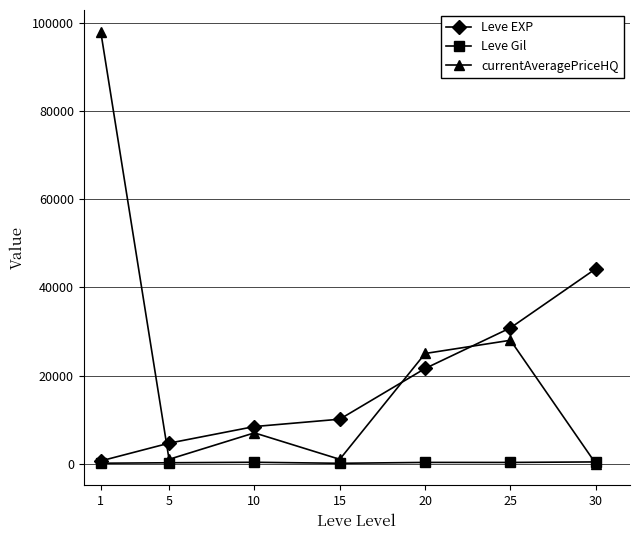

Is this an area chart (filled region under the line)?

No